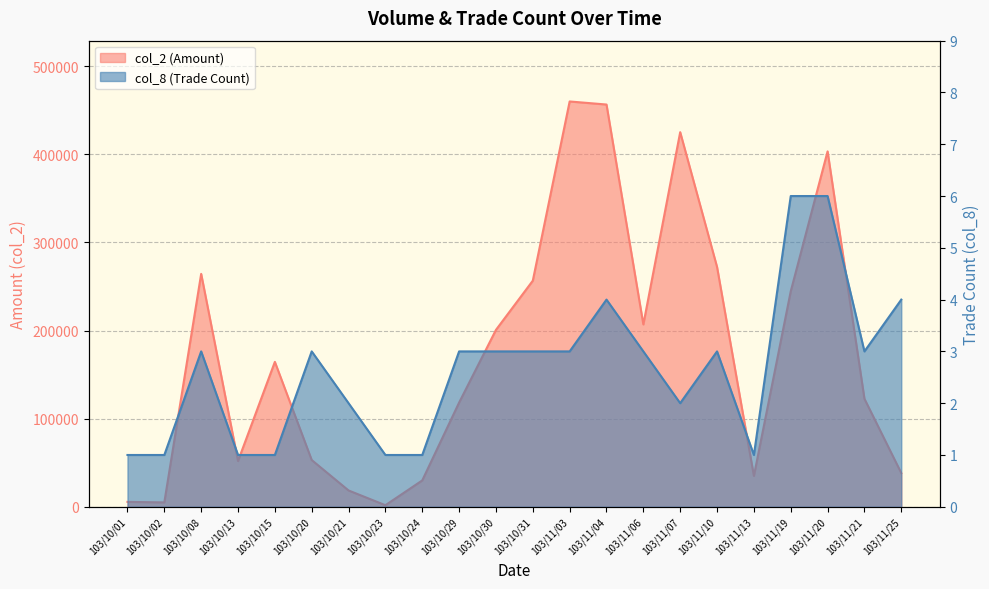

At which label does col_2 reach its peak?

103/11/03